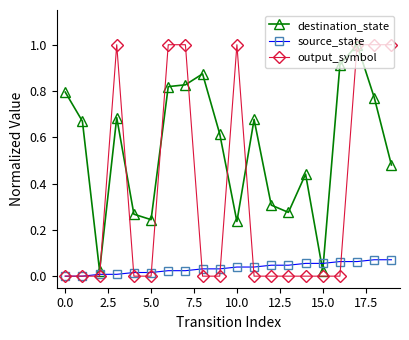

What is the maximum value for destination_state?

1.0